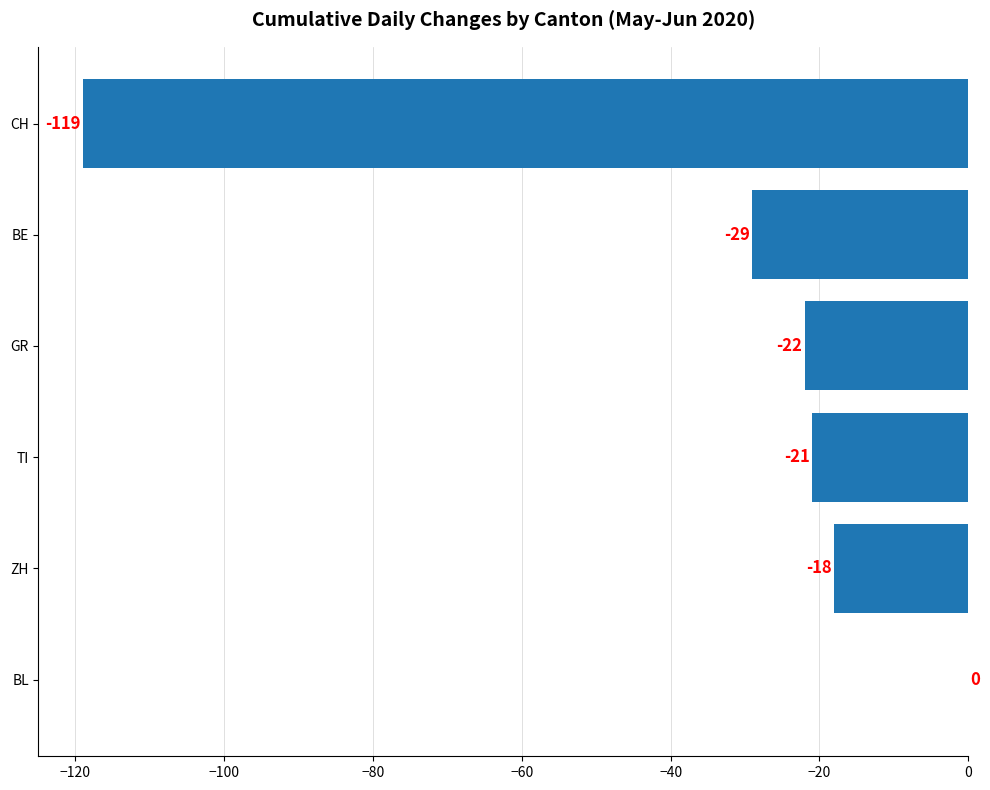

The chart shows a value of -36 at CH. True or false?

False